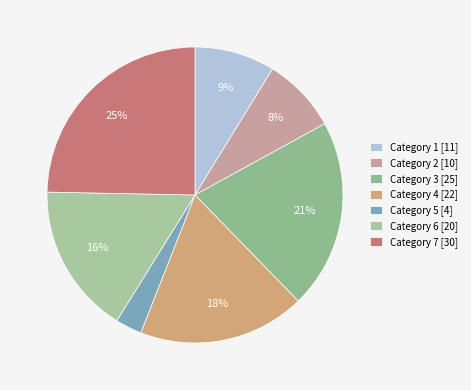

How many segments does this pie chart have?

7